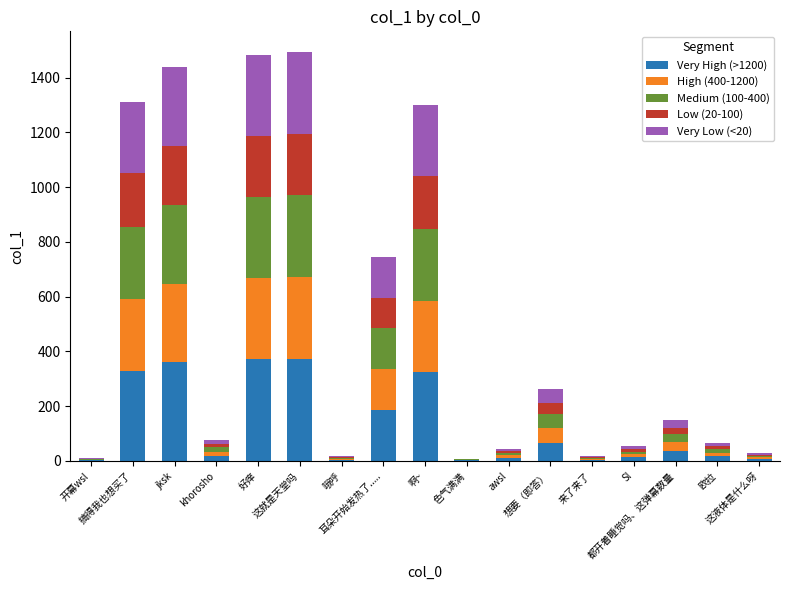

What is the maximum value for Very High (>1200)?

373.6